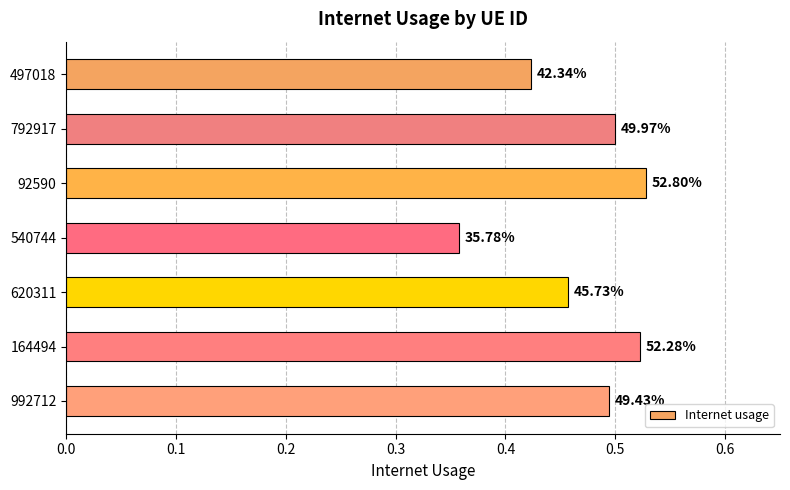

What is the difference between the maximum and minimum values?

0.2